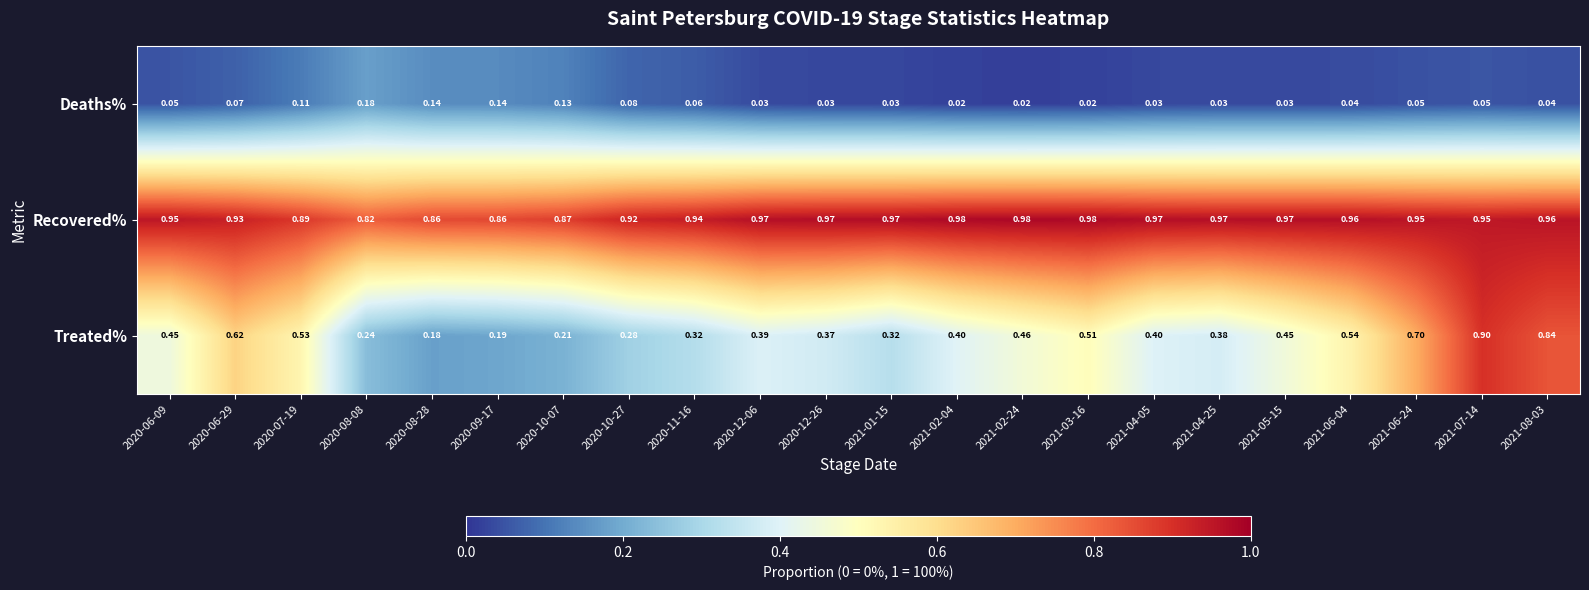

Which series has the largest total across all categories?

Recovered%